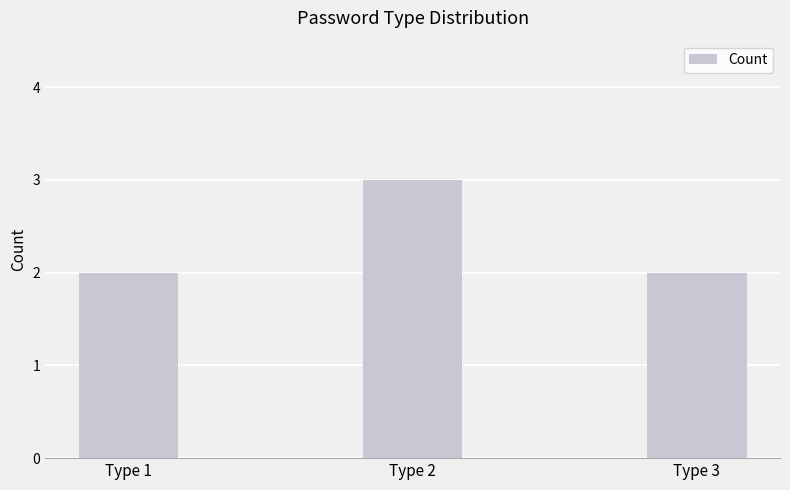

What is the smallest value displayed?

2